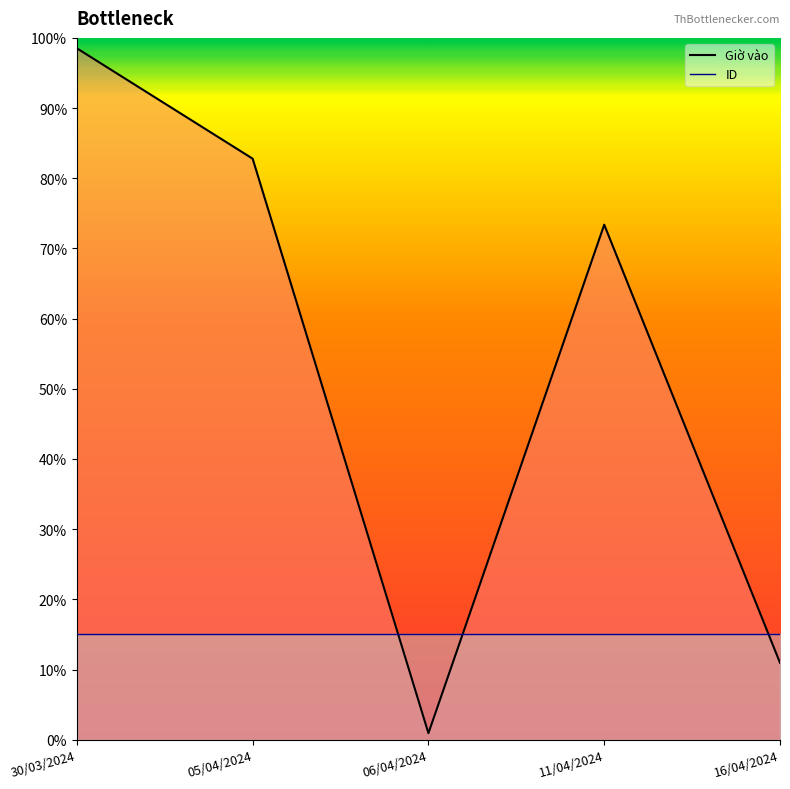

Rank the categories by value from lowest to highest.

06/04/2024, 16/04/2024, 11/04/2024, 05/04/2024, 30/03/2024